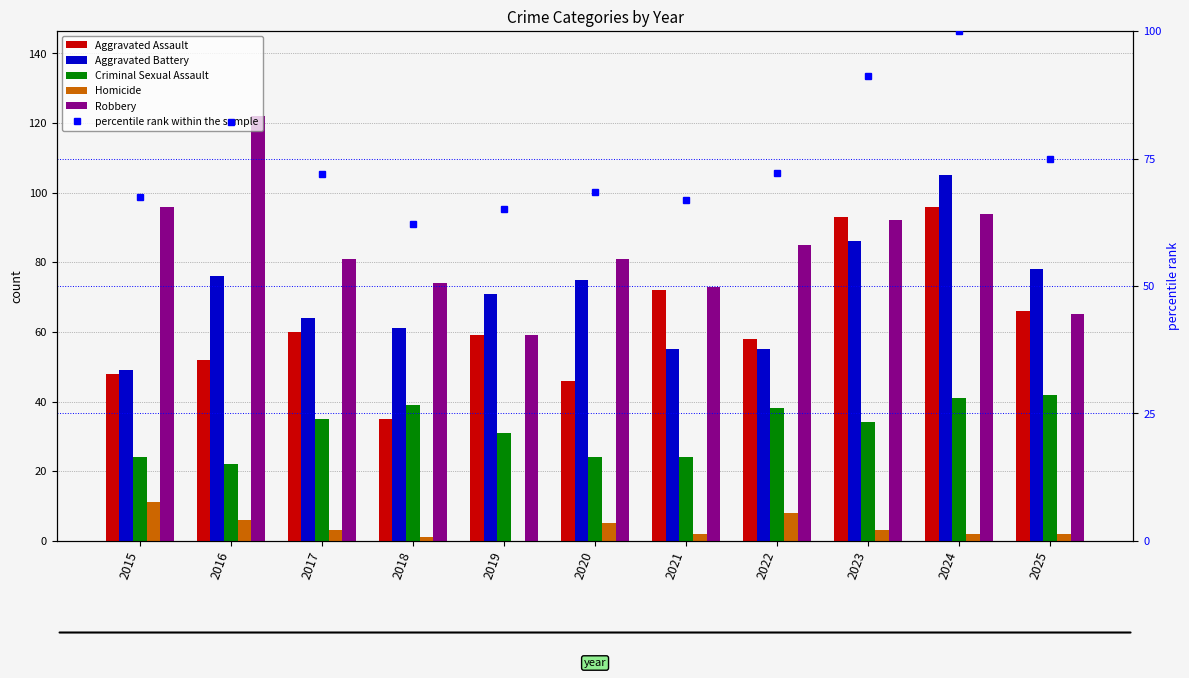

Between 2016 and 2017, which series saw the biggest shift?

Robbery